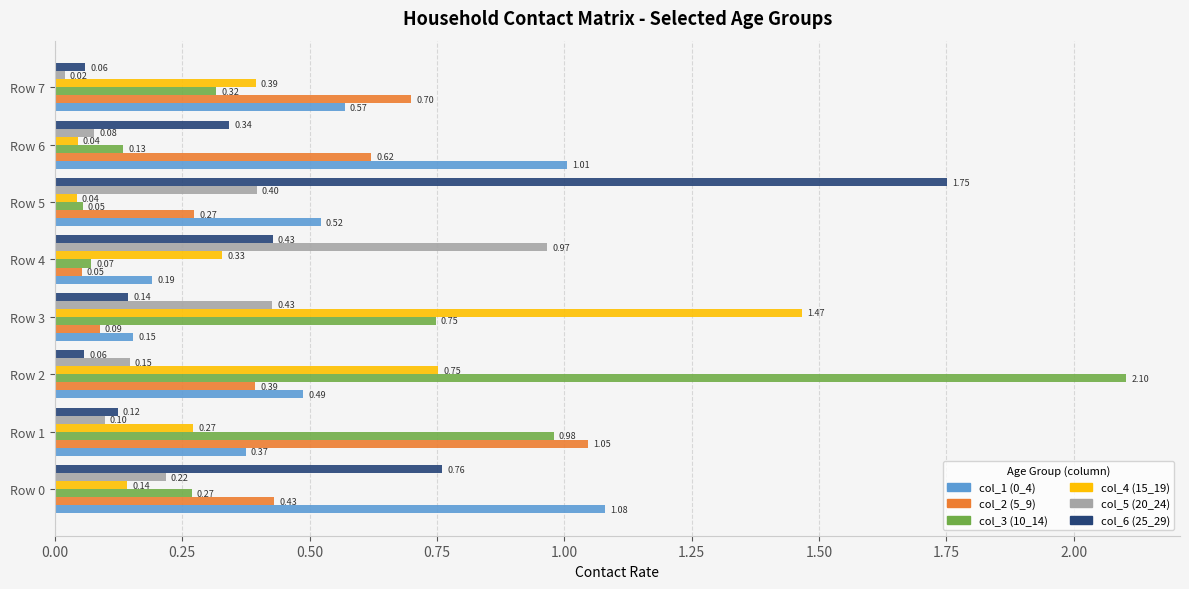

What is the difference between the highest and lowest values at Row 3?

1.4